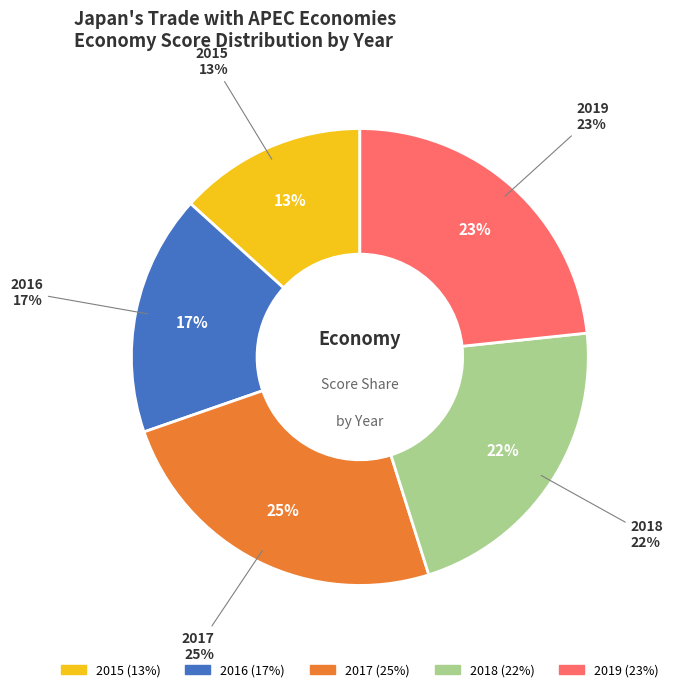

True or false: 2017 accounts for 25% of the total.

True